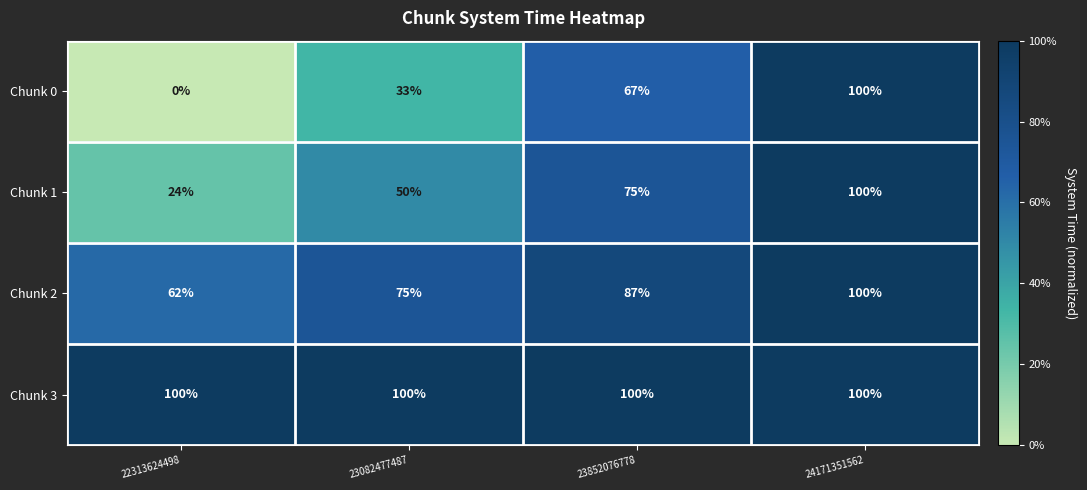

What is the highest value of the Chunk 0 series?

100